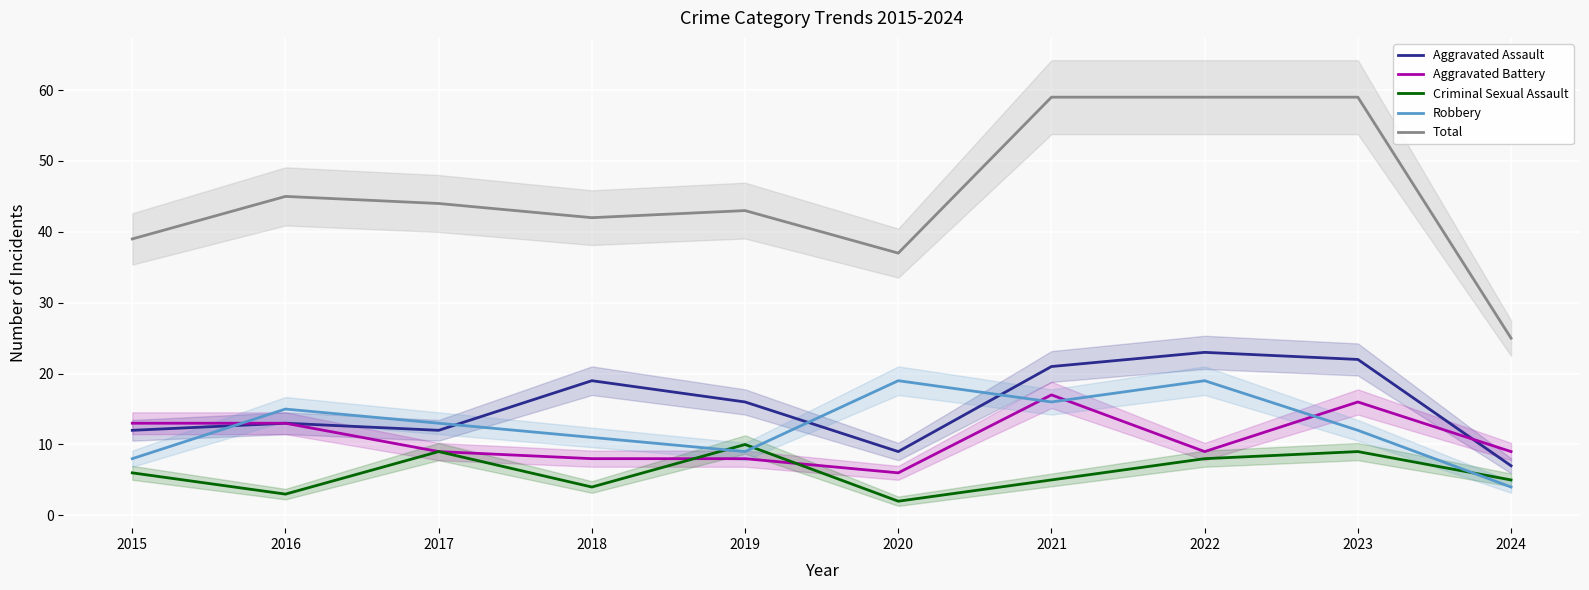

Which series has the largest total across all categories?

Total